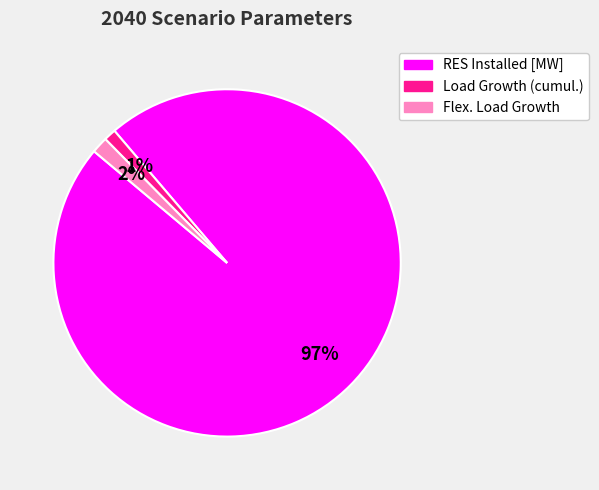

Do Load Growth (cumul.) and Flex. Load Growth together represent more than half of the pie?

No